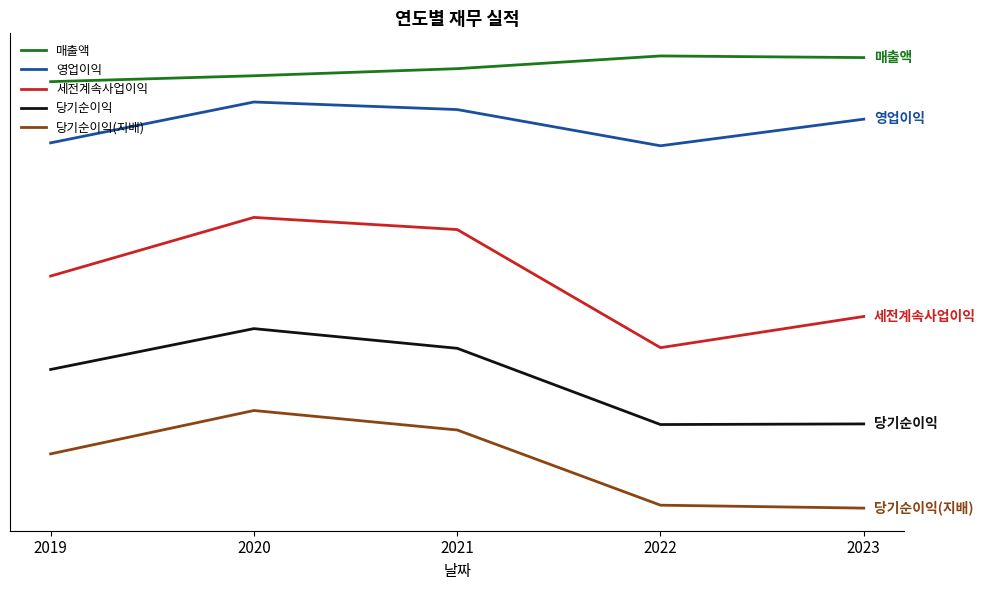

Which series has the largest total across all categories?

매출액